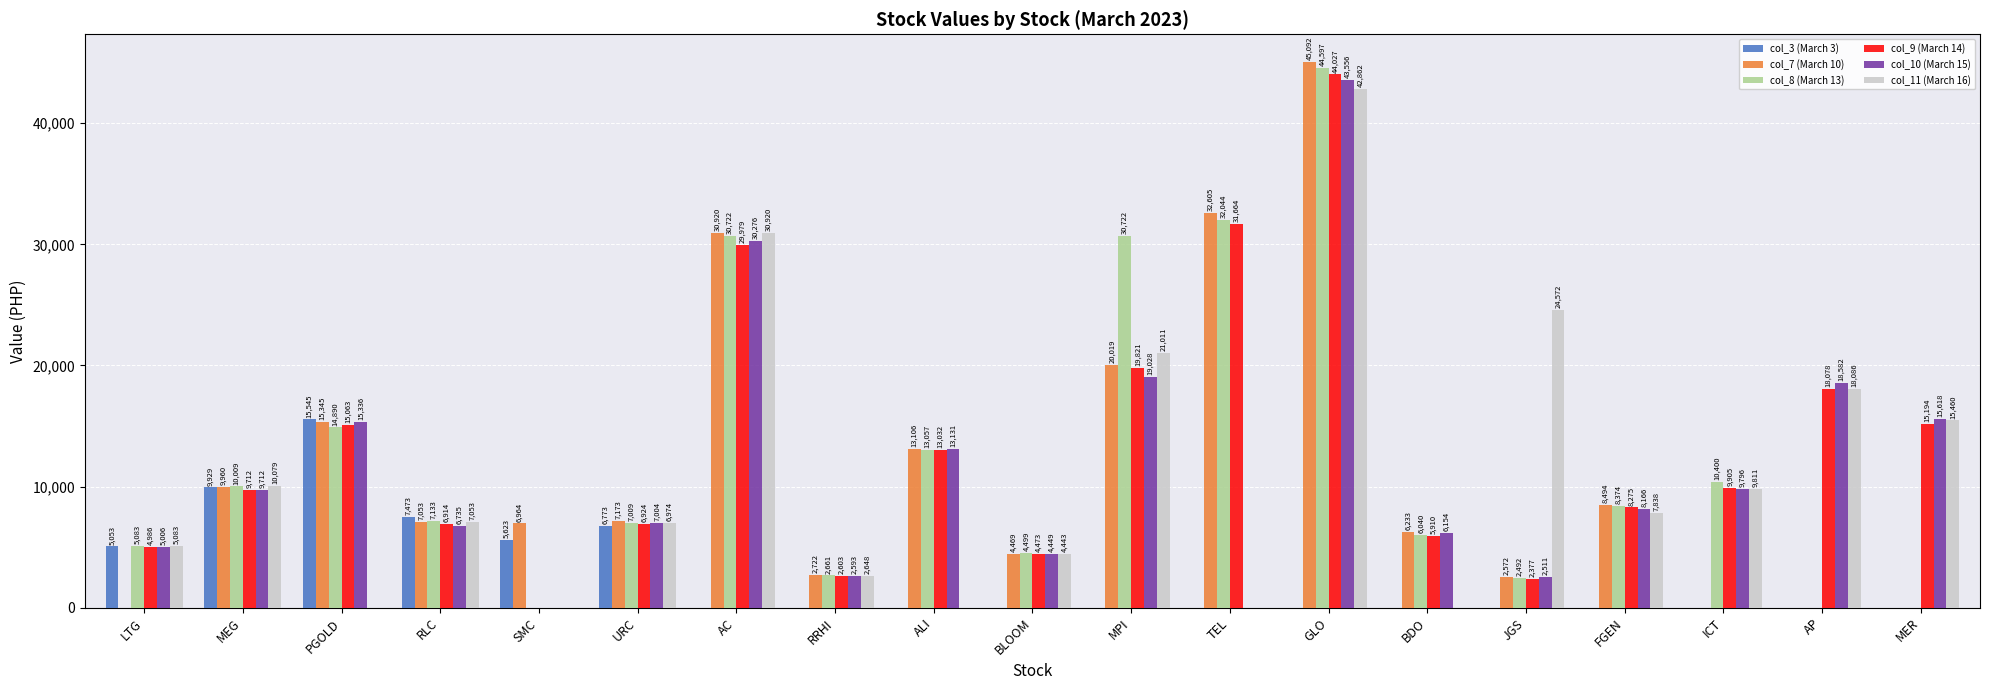

Which series has the widest spread of values?

col_7 (March 10)